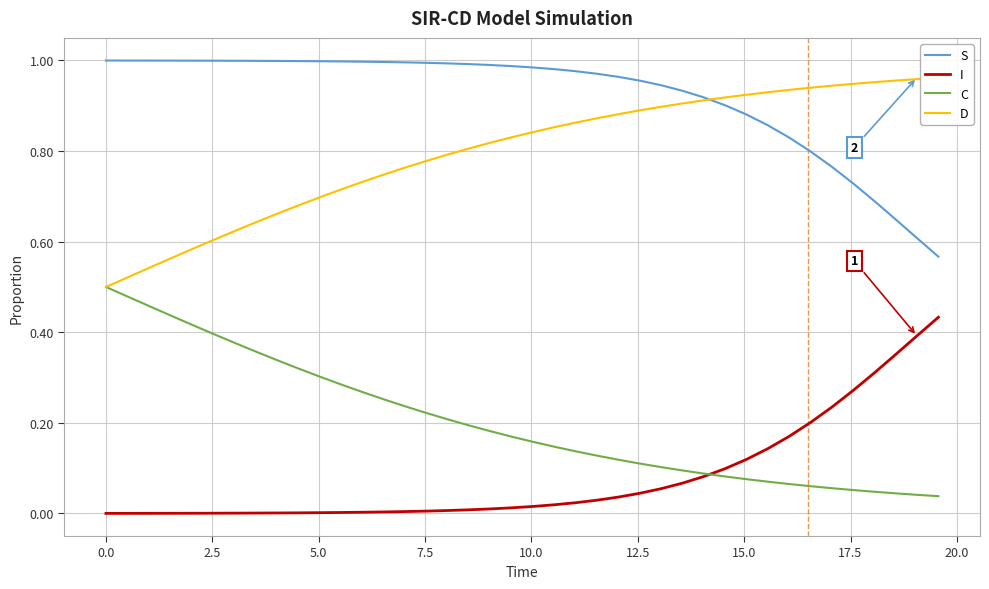

True or false: S and I intersect in this chart.

False